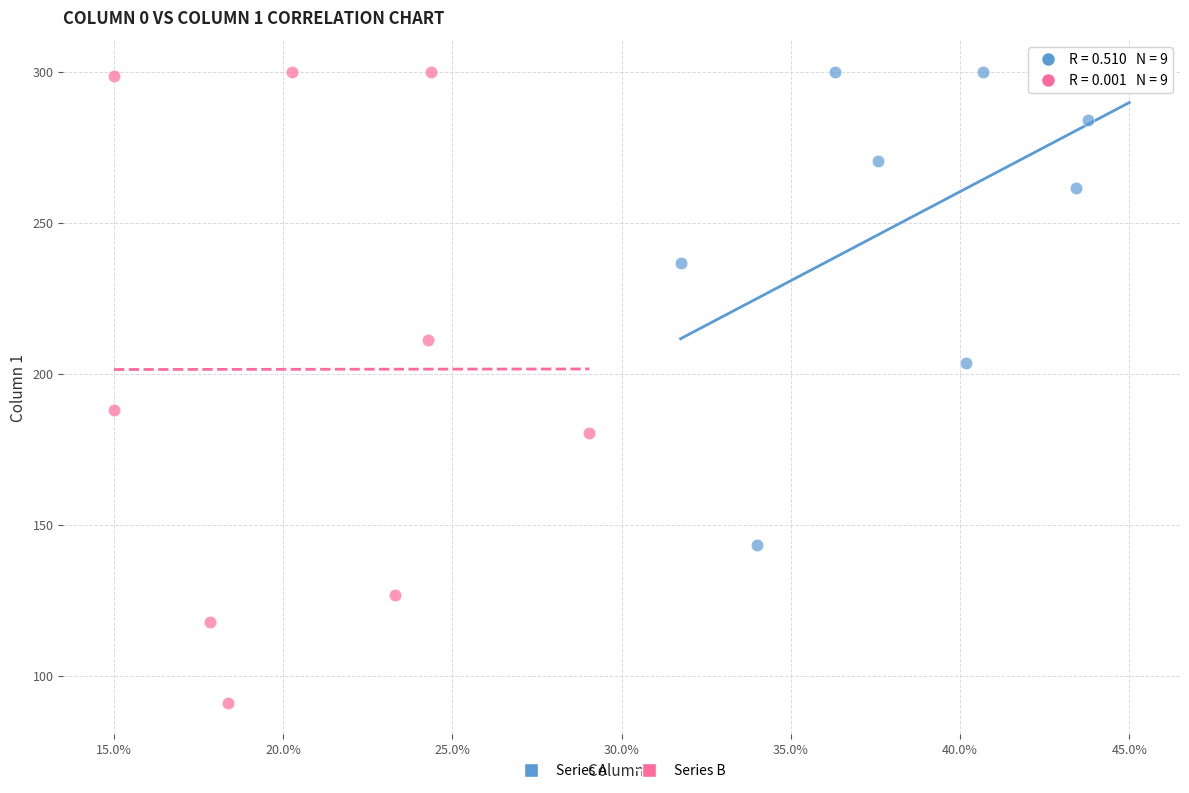

Which series has the largest Y range (max minus min)?

Series B